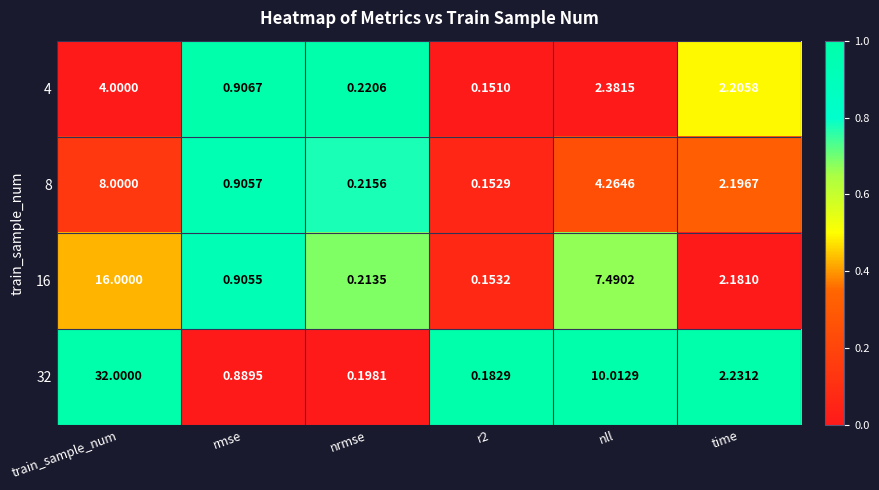

What is the maximum value shown in the chart?

32.0